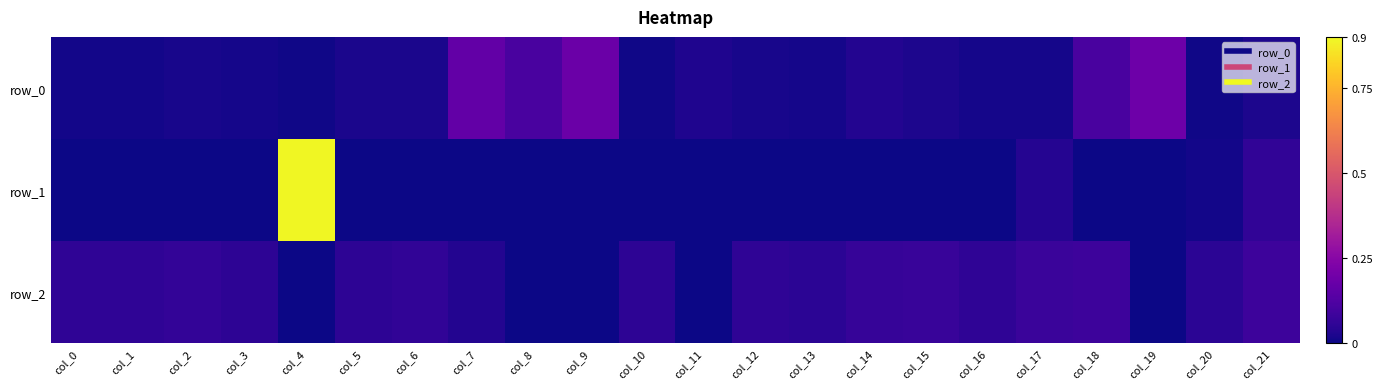

Reading left to right, what are all the values shown in this chart?

row_0: col_0=0.0	col_1=0.0	col_2=0.0	col_3=0.0	col_4=0.0	col_5=0.0	col_6=0.0	col_7=0.2	col_8=0.1	col_9=0.2	col_10=0.0	col_11=0.0	col_12=0.0	col_13=0.0	col_14=0.0	col_15=0.0	col_16=0.0	col_17=0.0	col_18=0.1	col_19=0.2	col_20=0.0	col_21=0.0
row_1: col_0=-0.0	col_1=-0.0	col_2=-0.0	col_3=-0.0	col_4=0.9	col_5=-0.0	col_6=-0.0	col_7=-0.0	col_8=-0.0	col_9=-0.0	col_10=-0.0	col_11=-0.0	col_12=-0.0	col_13=-0.0	col_14=-0.0	col_15=-0.0	col_16=-0.0	col_17=0.0	col_18=-0.0	col_19=-0.0	col_20=0.0	col_21=0.1
row_2: col_0=0.1	col_1=0.1	col_2=0.1	col_3=0.1	col_4=-0.0	col_5=0.1	col_6=0.1	col_7=0.0	col_8=-0.0	col_9=-0.0	col_10=0.0	col_11=-0.0	col_12=0.1	col_13=0.0	col_14=0.1	col_15=0.1	col_16=0.1	col_17=0.1	col_18=0.1	col_19=-0.0	col_20=0.0	col_21=0.1